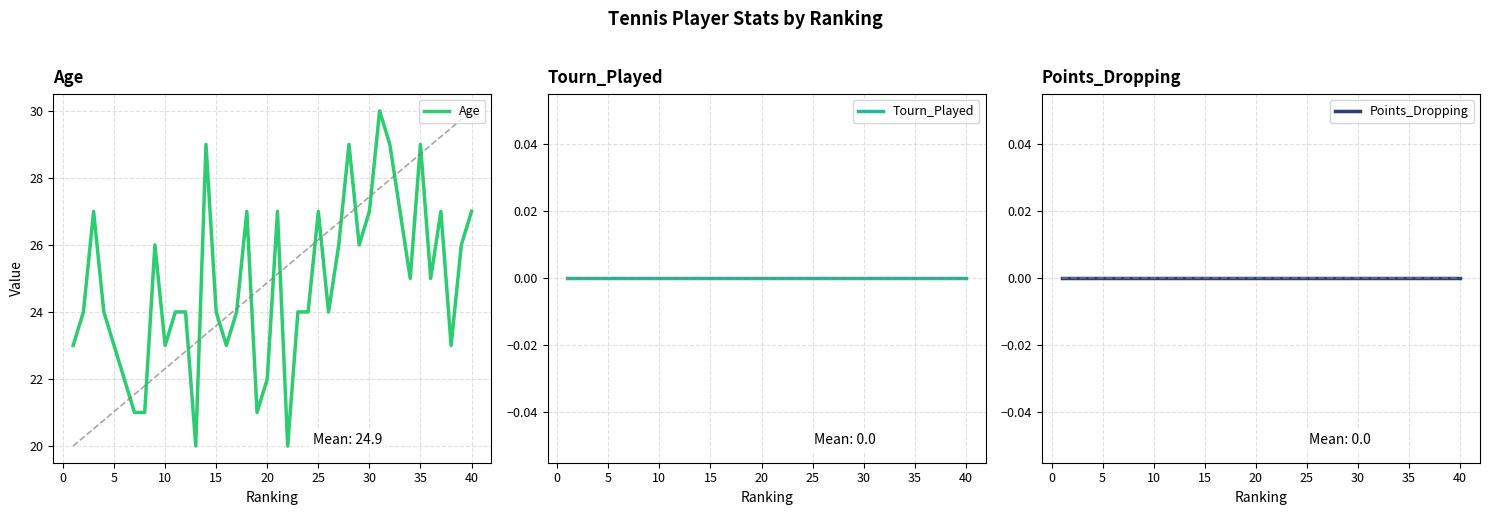

How many lines are shown in the chart?

3